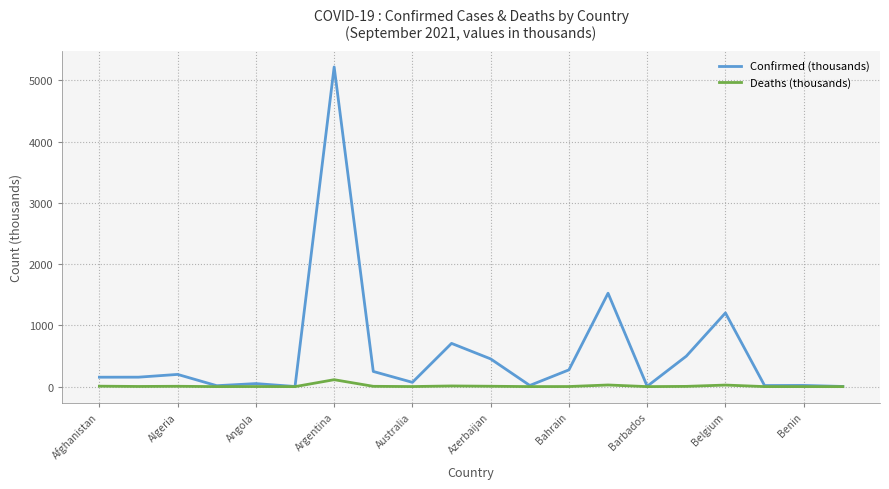

What is the difference between the maximum and minimum values in the Confirmed (thousands) series?

5216.9